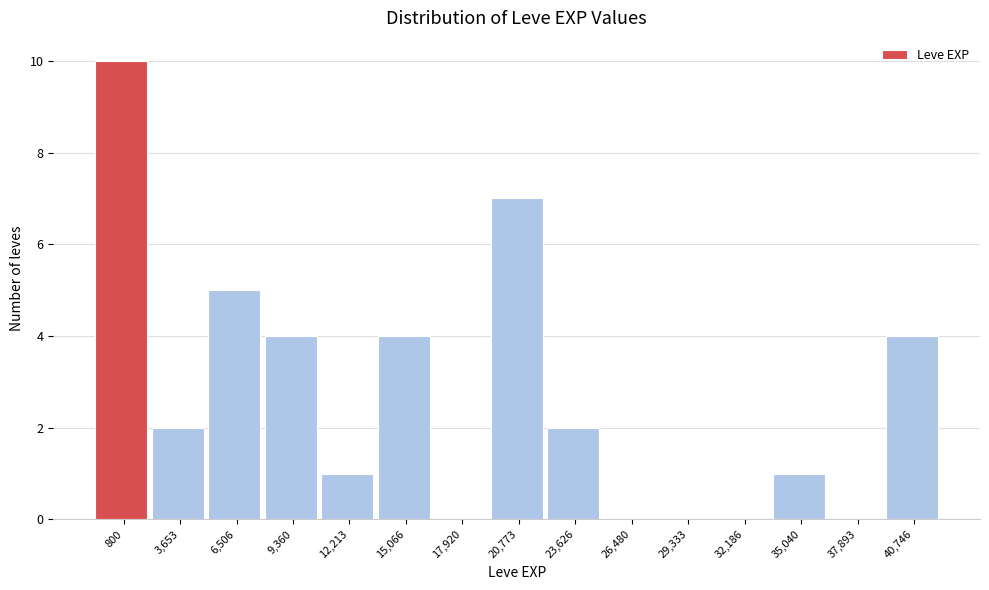

Reading right to left, list all the values displayed in this chart.

40,746=4	37,893=0	35,040=1	32,186=0	29,333=0	26,480=0	23,626=2	20,773=7	17,920=0	15,066=4	12,213=1	9,360=4	6,506=5	3,653=2	800=10